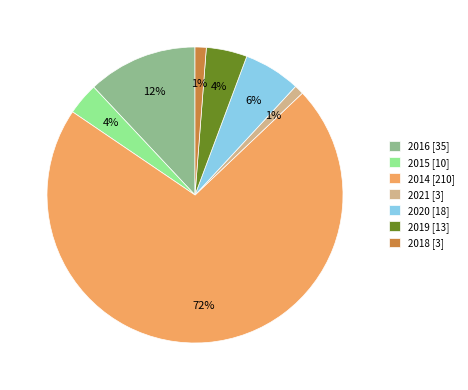

The 2021 slice represents 1% of the pie. True or false?

True